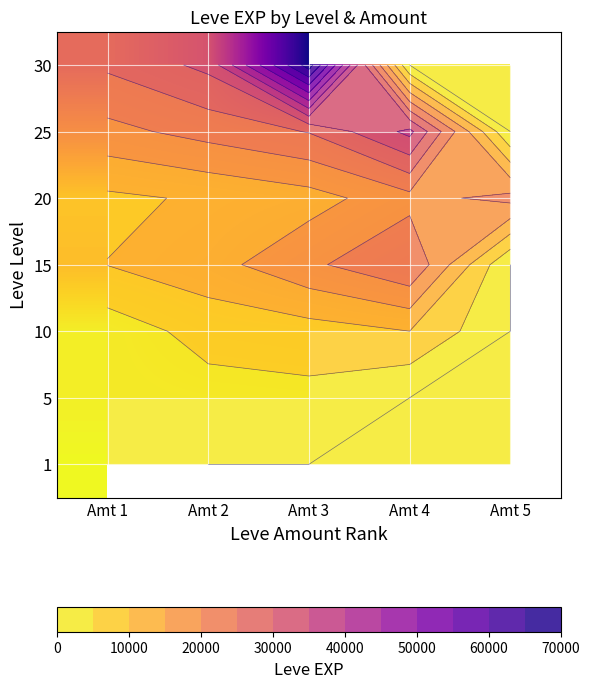

List the labels in order of 10 value, largest first.

Amt 4, Amt 5, Amt 3, Amt 2, Amt 1